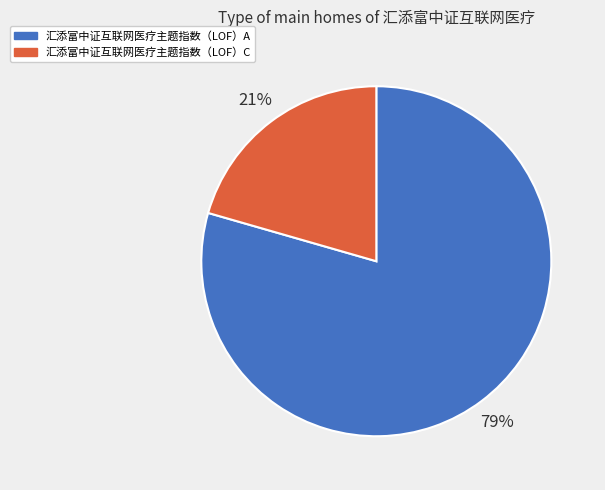

Combined, do 汇添富中证互联网医疗主题指数（LOF）A and 汇添富中证互联网医疗主题指数（LOF）C account for over 50%?

Yes